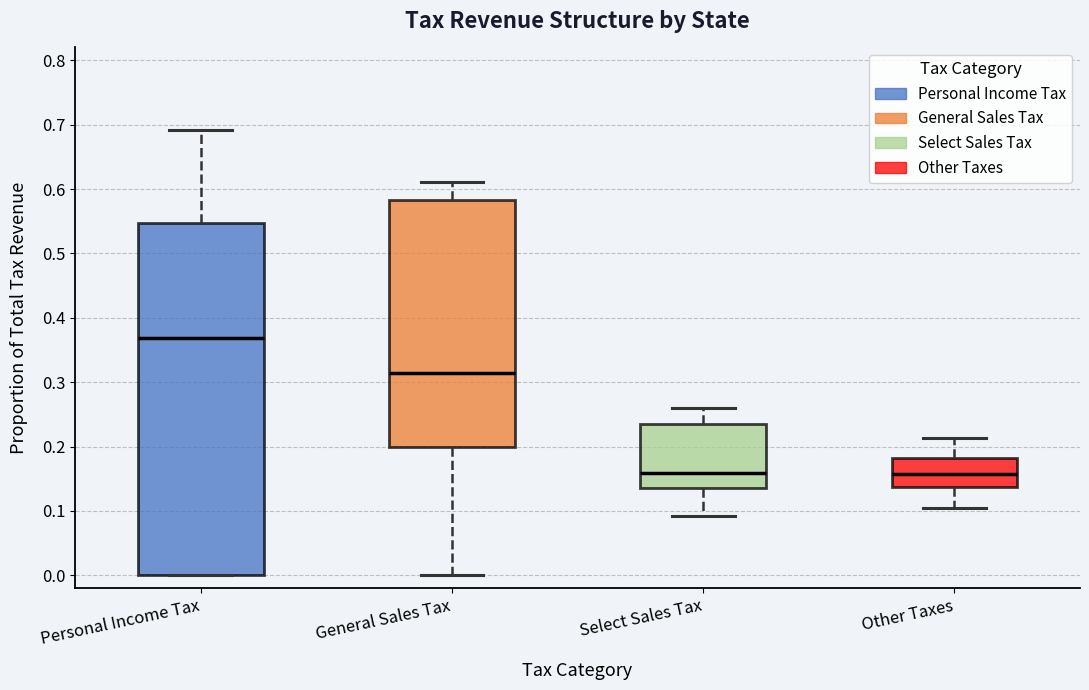

Where does the upper whisker of the box for Other Taxes end on the y-axis? The values are not printed on the chart, so give them approximately, as read against the axis.

0.21